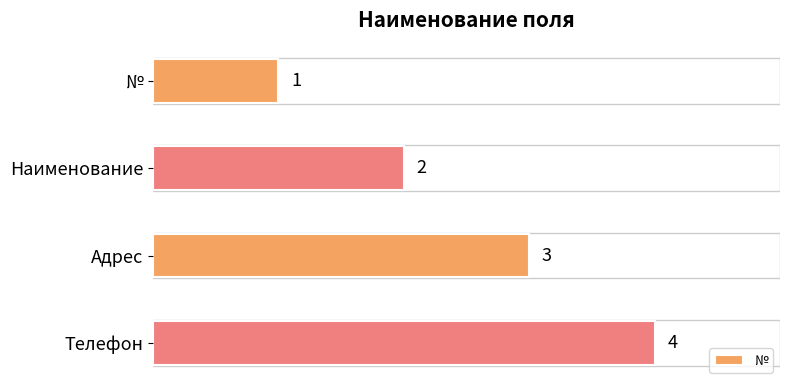

Are the bars grouped side by side (vs. stacked)?

No